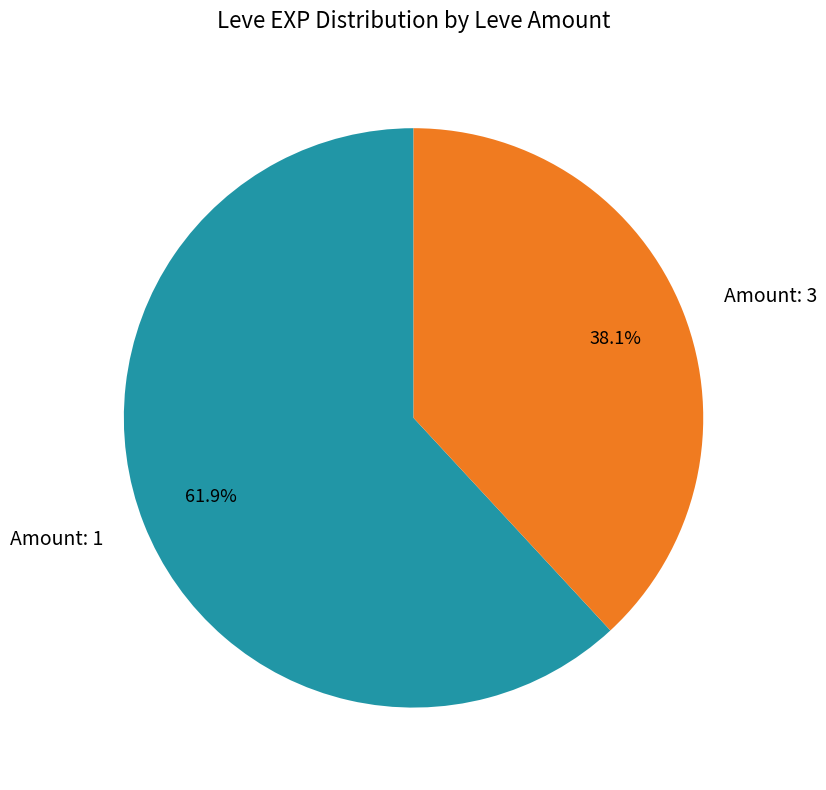

What is the ratio of the value at Amount: 1 to the value at Amount: 3?

1.6